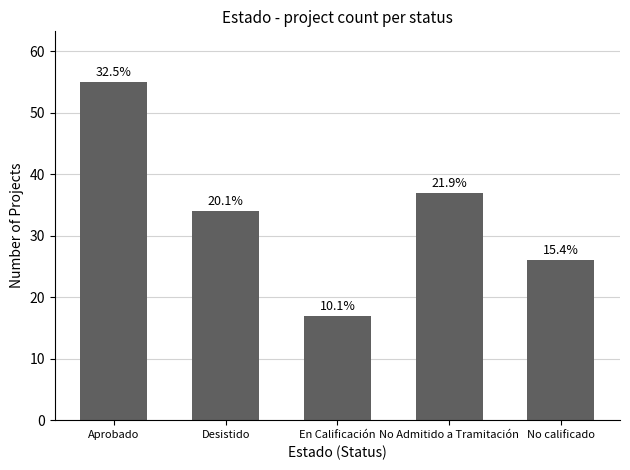

Is it true that the value at Desistido is 34?

True